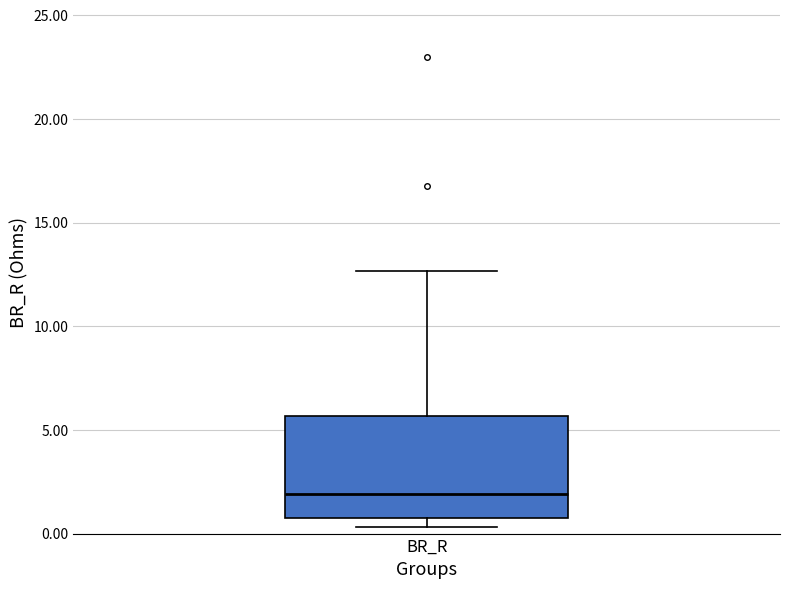

Where does the upper whisker of the box for BR_R end on the y-axis? The values are not printed on the chart, so give them approximately, as read against the axis.

12.5